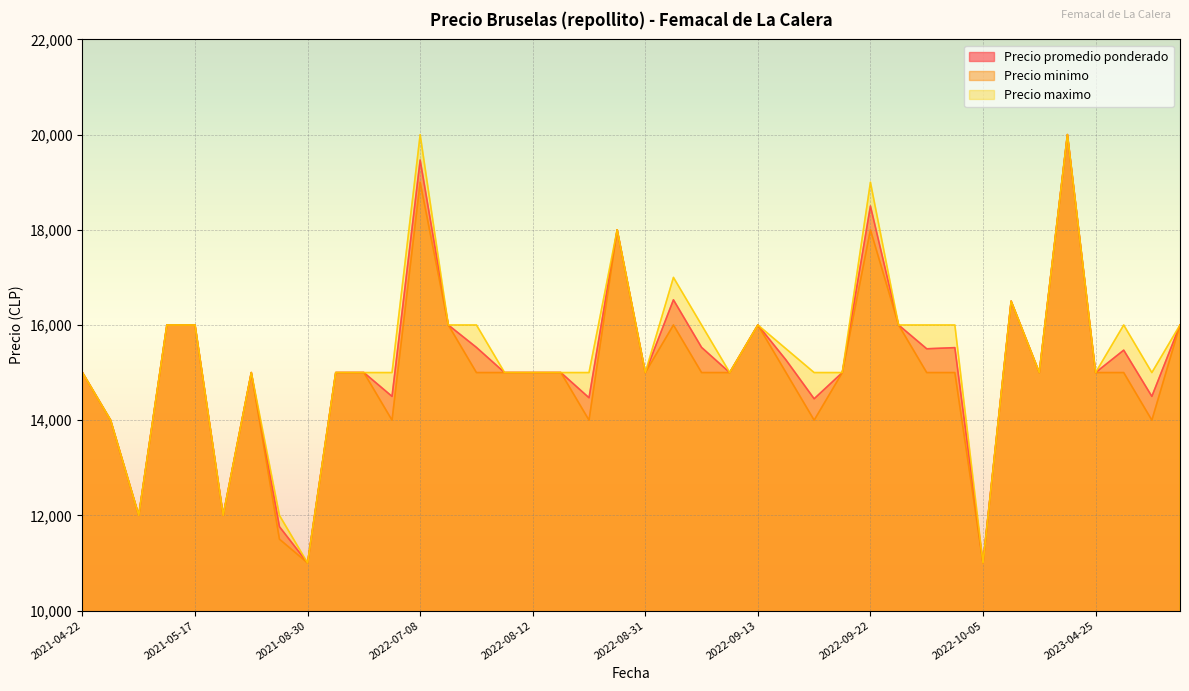

True or false: Precio maximo and Precio promedio ponderado intersect in this chart.

False